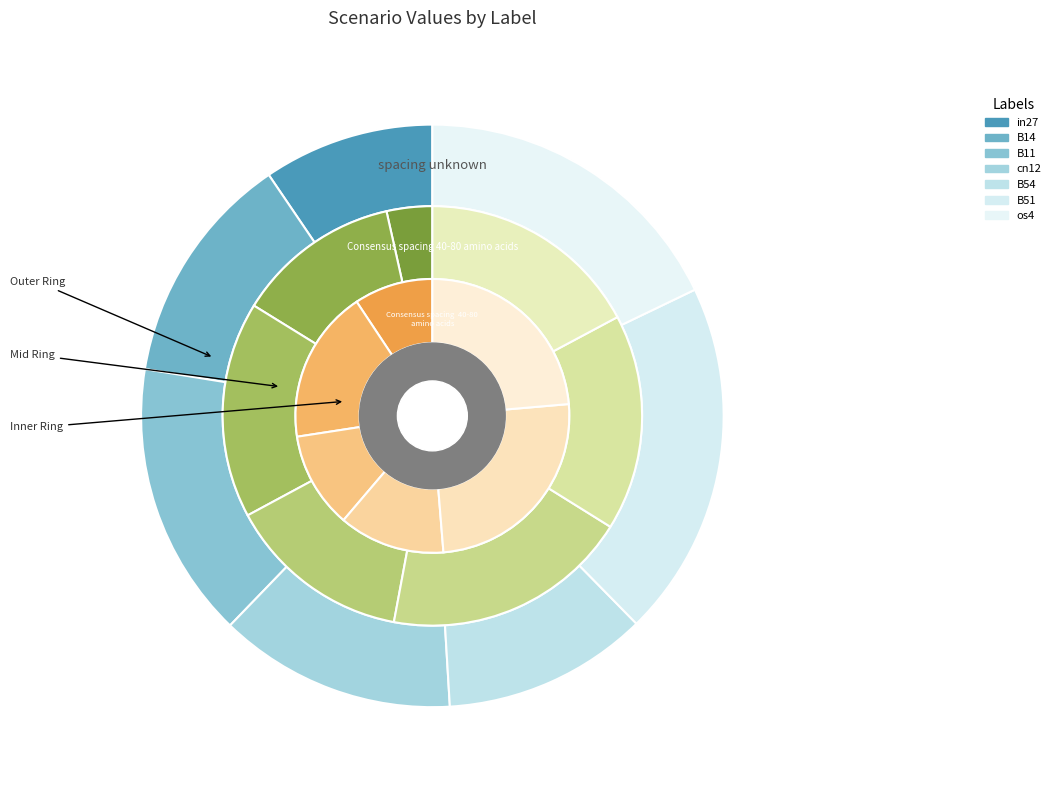

The B11 slice represents 31% of the pie. True or false?

False